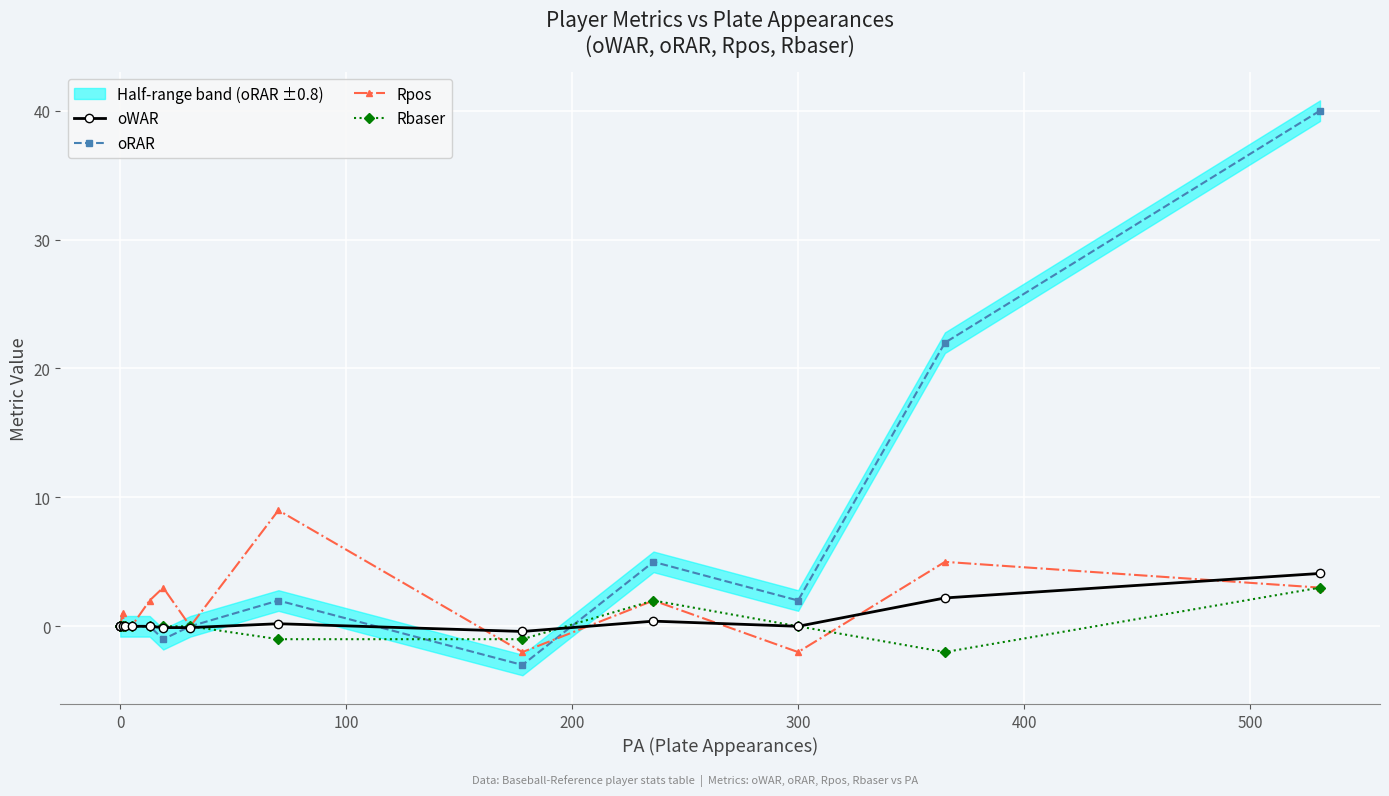

What is the average value of the Rbaser series?

0.1